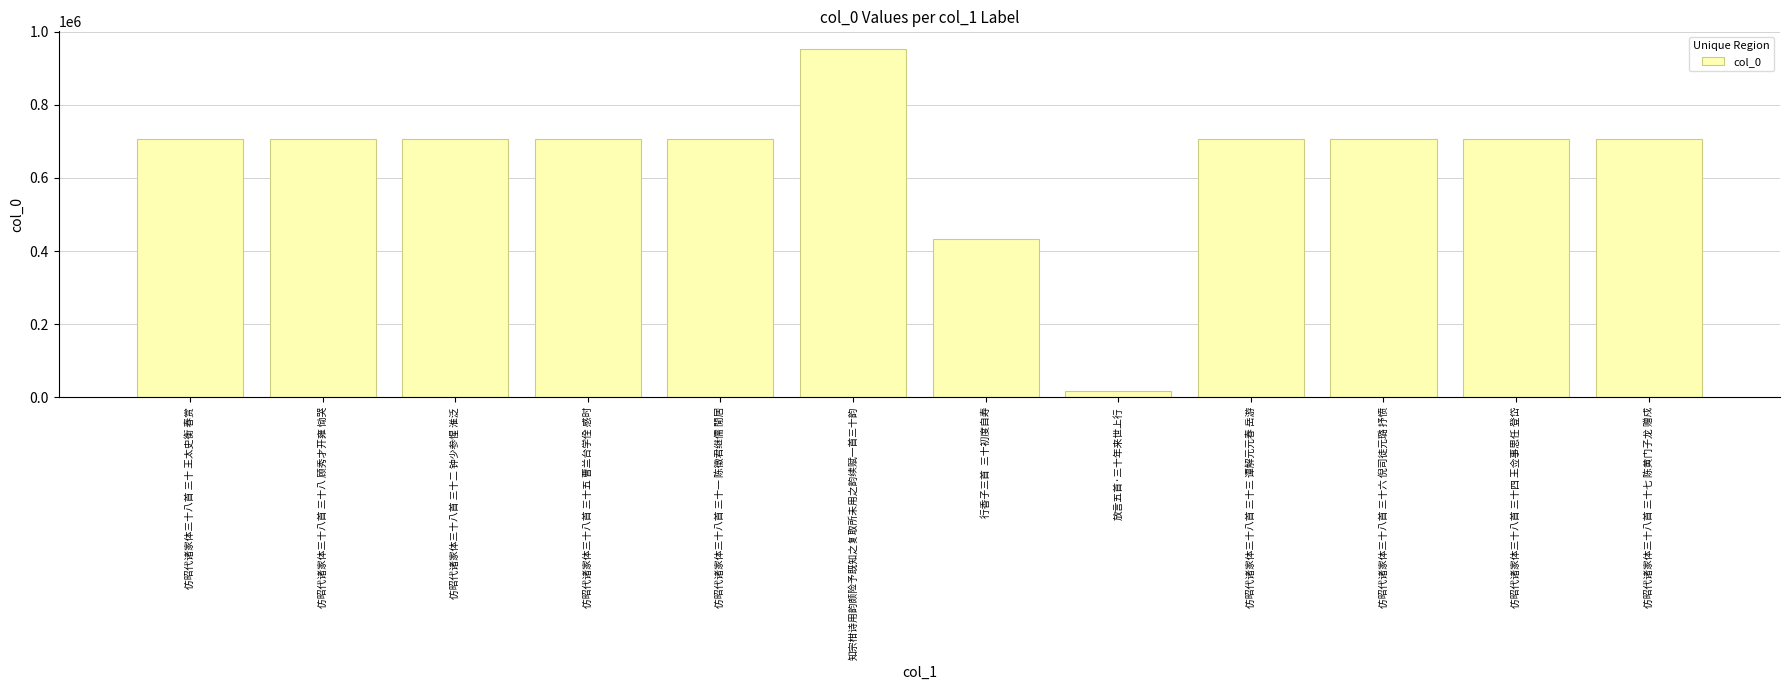

Count the number of categories in the chart.

12